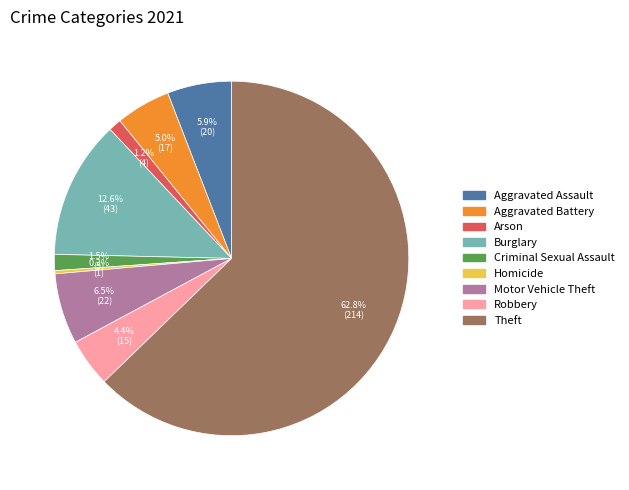

Which slice is the smallest?

Homicide